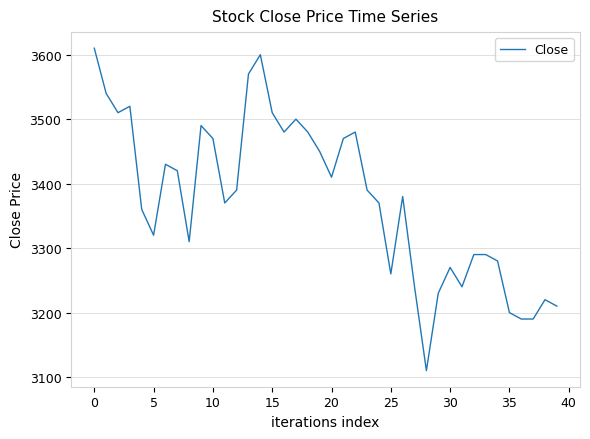

What is the difference between the maximum and minimum values?

500